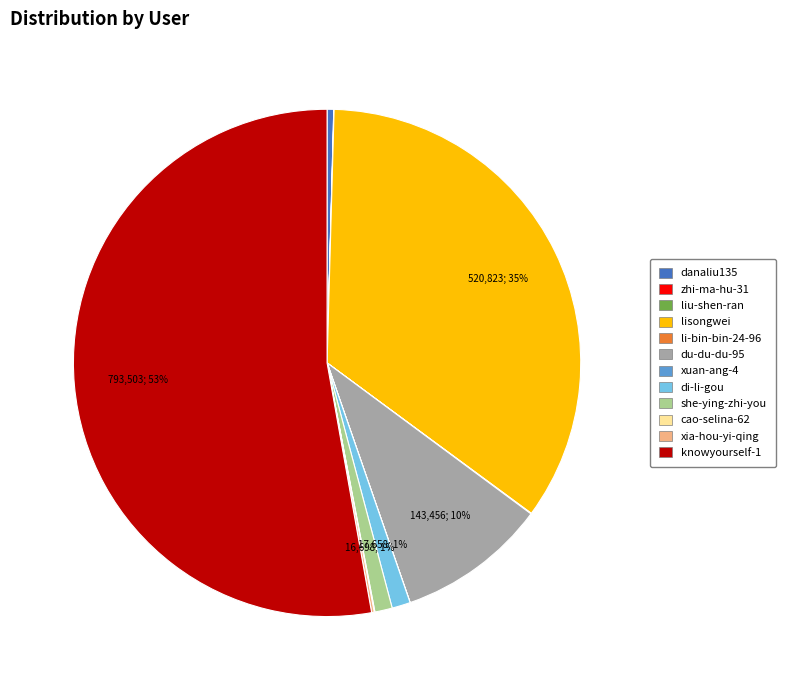

Which slice is the largest?

knowyourself-1